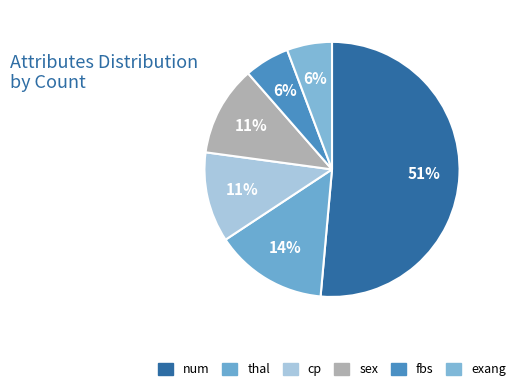

The sex slice represents 11% of the pie. True or false?

True